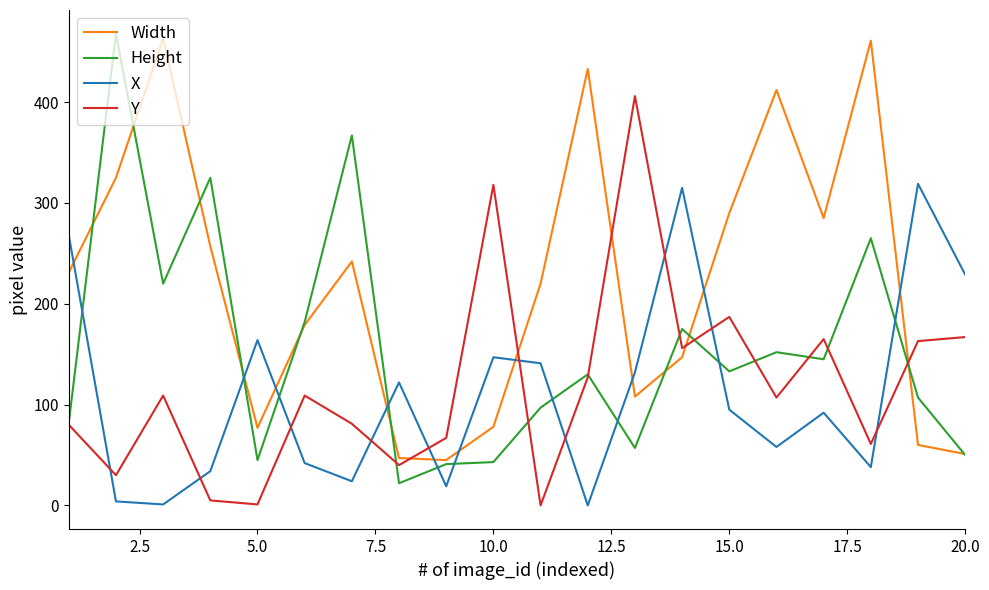

After their last crossing, which series has the higher values: Width or Y?

Y